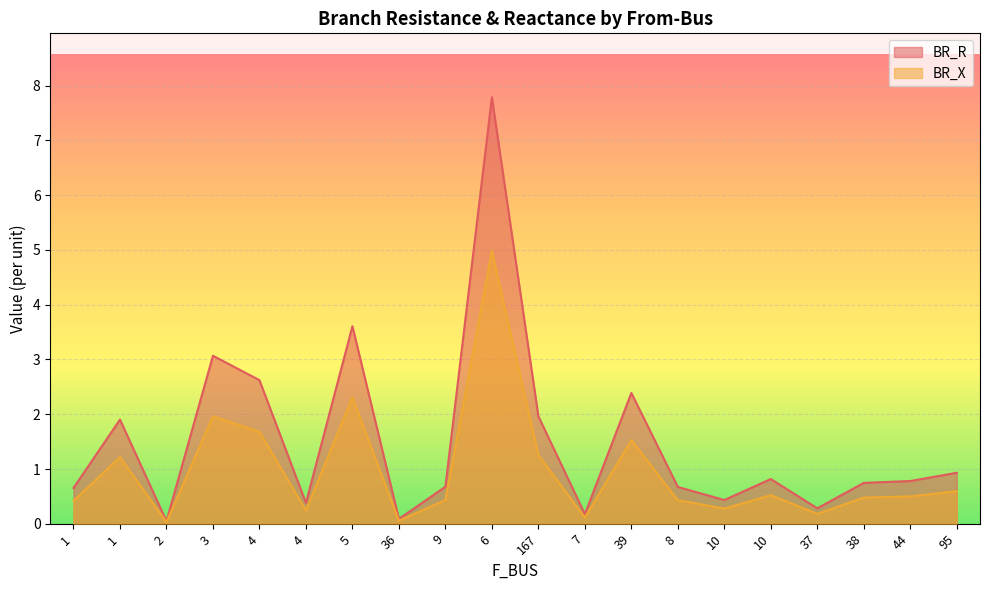

The BR_X series shows 2.3 at 5. True or false?

True